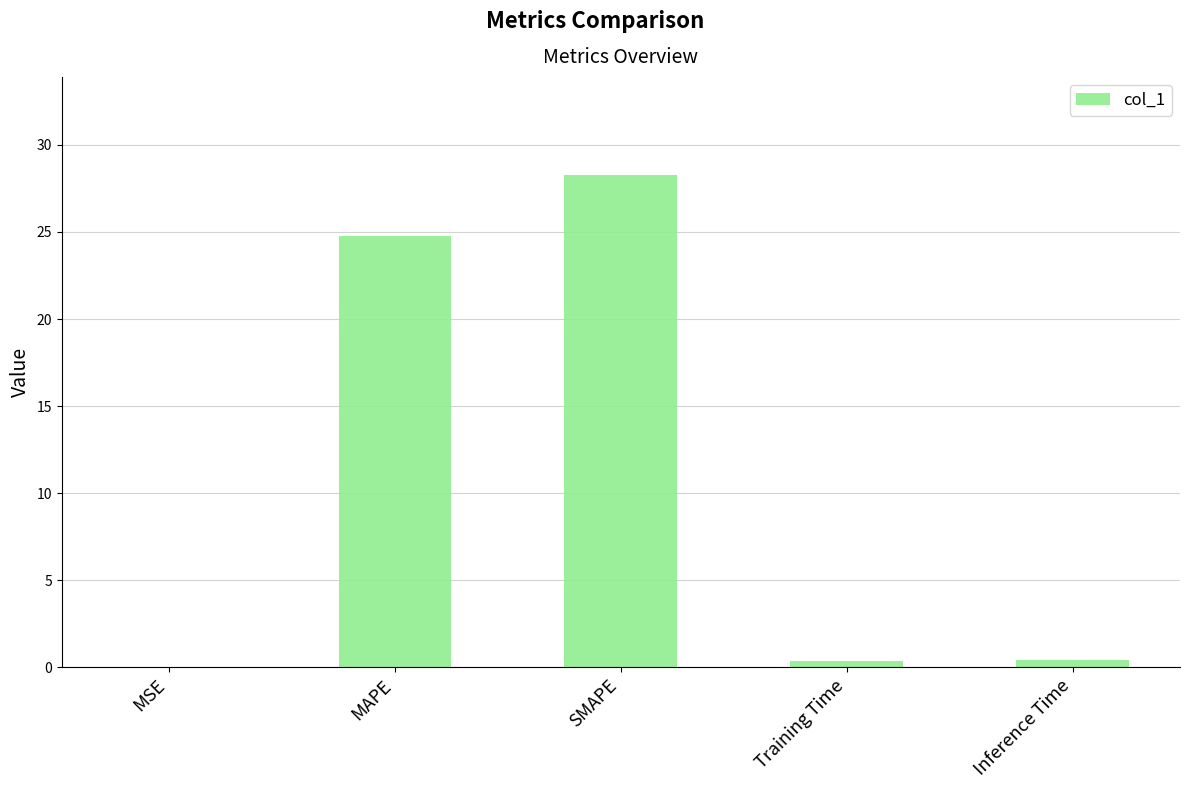

What is the greatest value displayed?

28.3